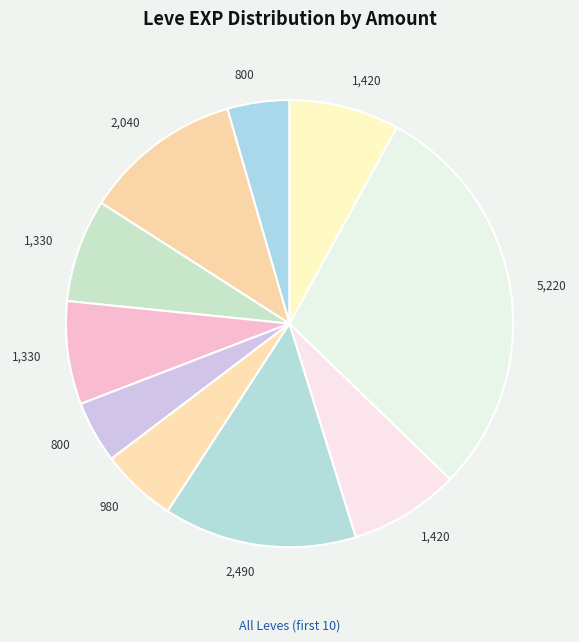

How many slices are in this pie chart?

10